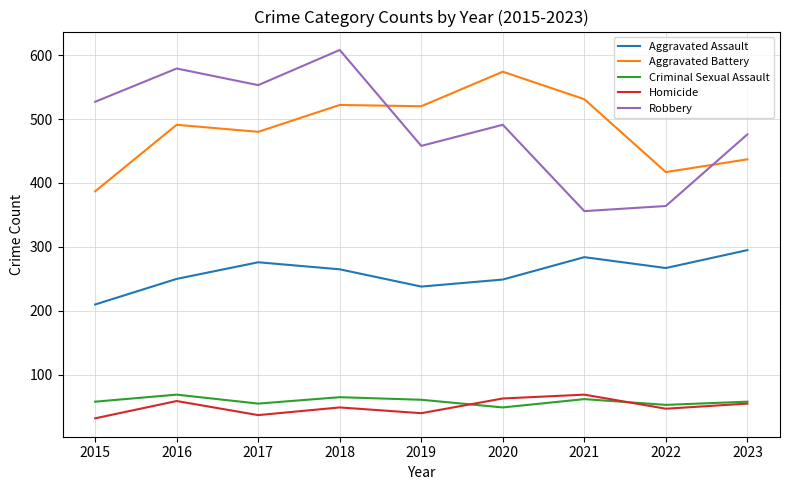

Is the value of Homicide at 2022 greater than the value of Robbery at 2023?

No